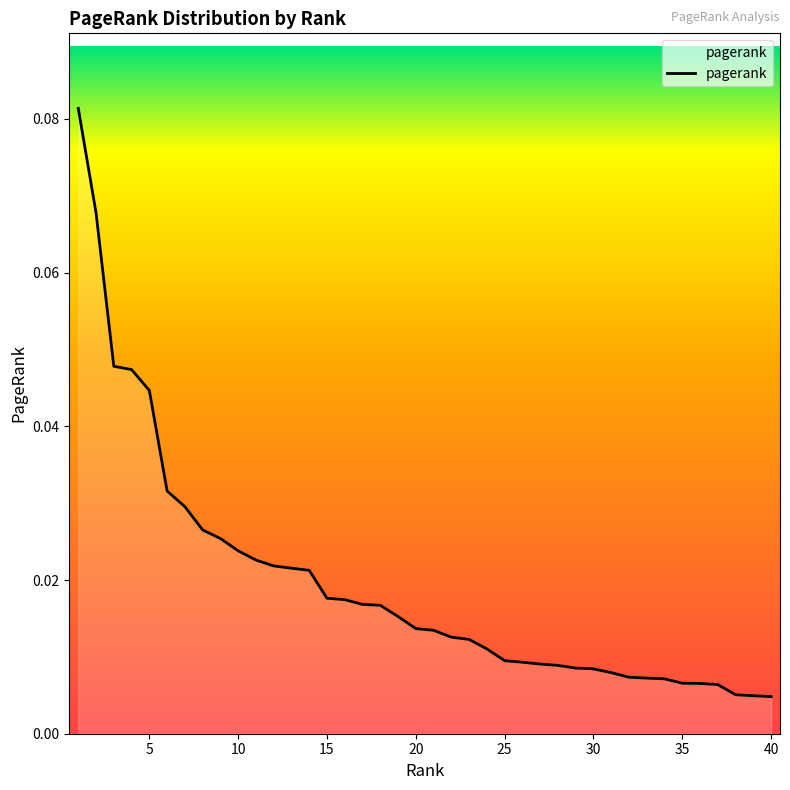

Reading left to right, list all the values displayed in this chart.

0.1	0.1	0.0	0.0	0.0	0.0	0.0	0.0	0.0	0.0	0.0	0.0	0.0	0.0	0.0	0.0	0.0	0.0	0.0	0.0	0.0	0.0	0.0	0.0	0.0	0.0	0.0	0.0	0.0	0.0	0.0	0.0	0.0	0.0	0.0	0.0	0.0	0.0	0.0	0.0